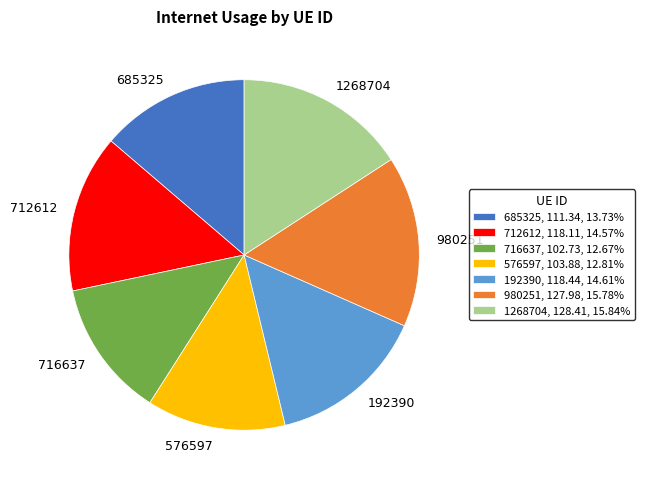

Between 1268704 and 712612, which is larger?

1268704